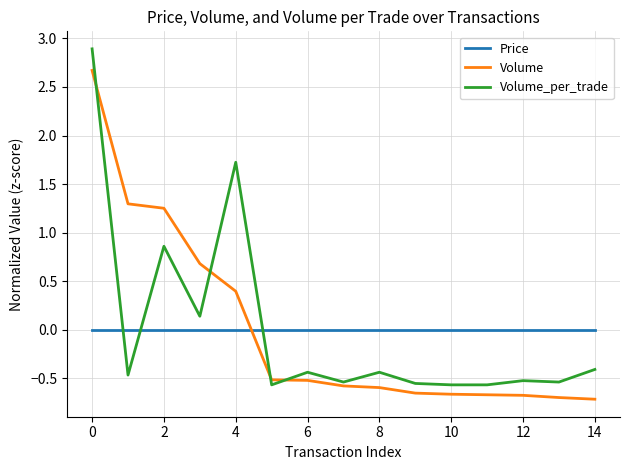

What is the greatest value displayed?

2.9